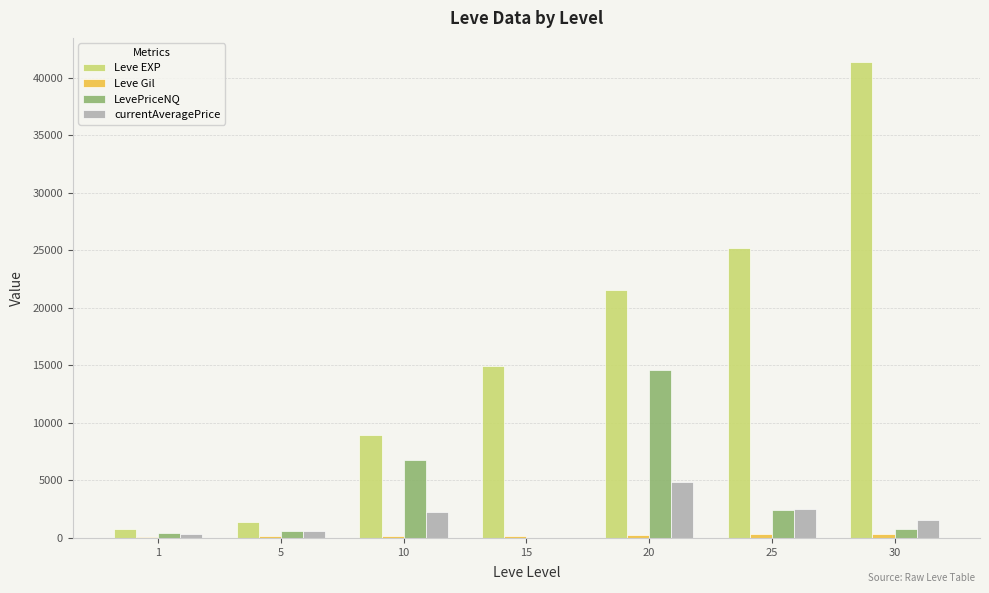

Which series has the largest total across all categories?

Leve EXP